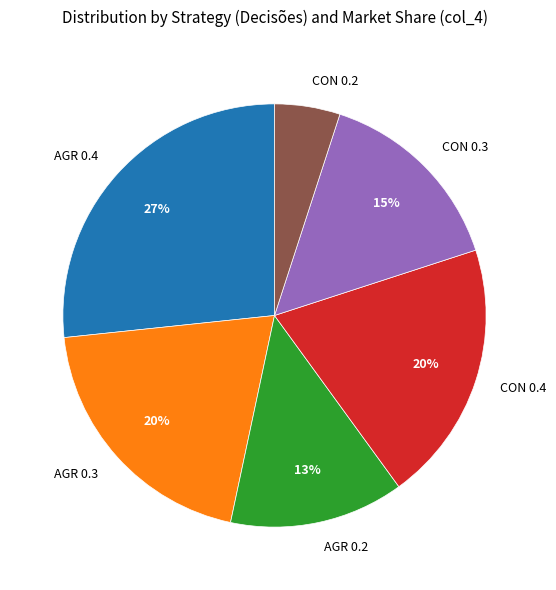

What percentage is the CON 0.4 slice, to the nearest percent?

20%